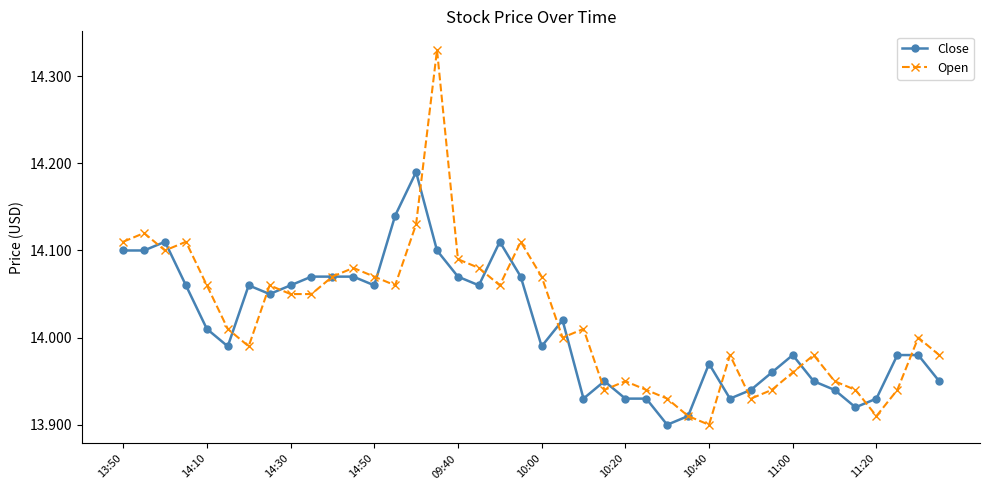

How many categories are shown in the chart?

40